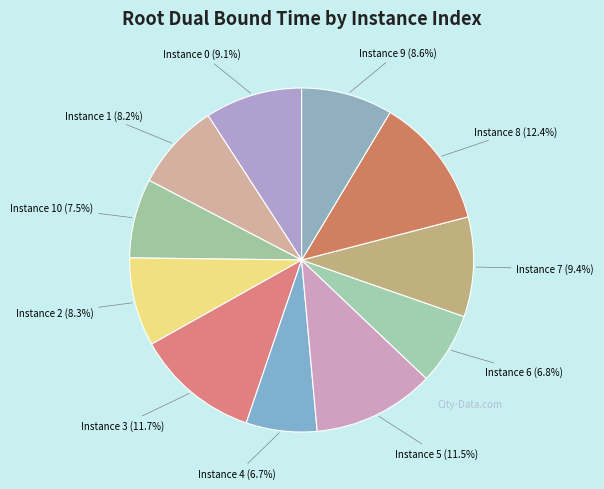

How many slices are in this pie chart?

11